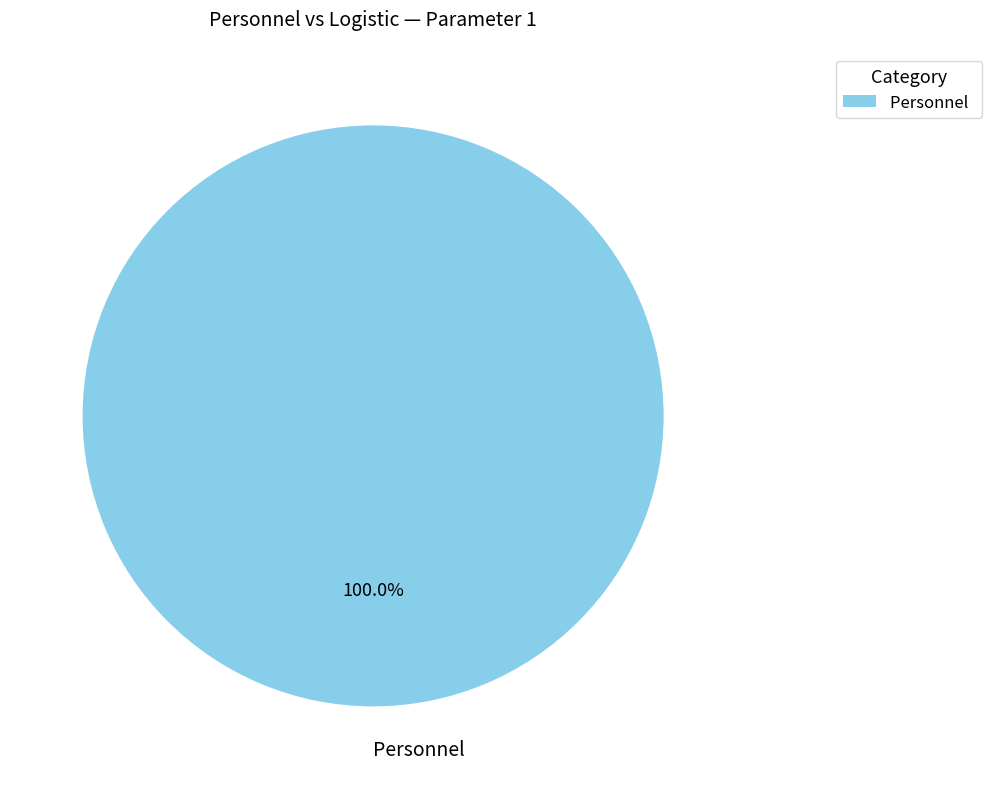

Rank the categories by value from highest to lowest.

Personnel